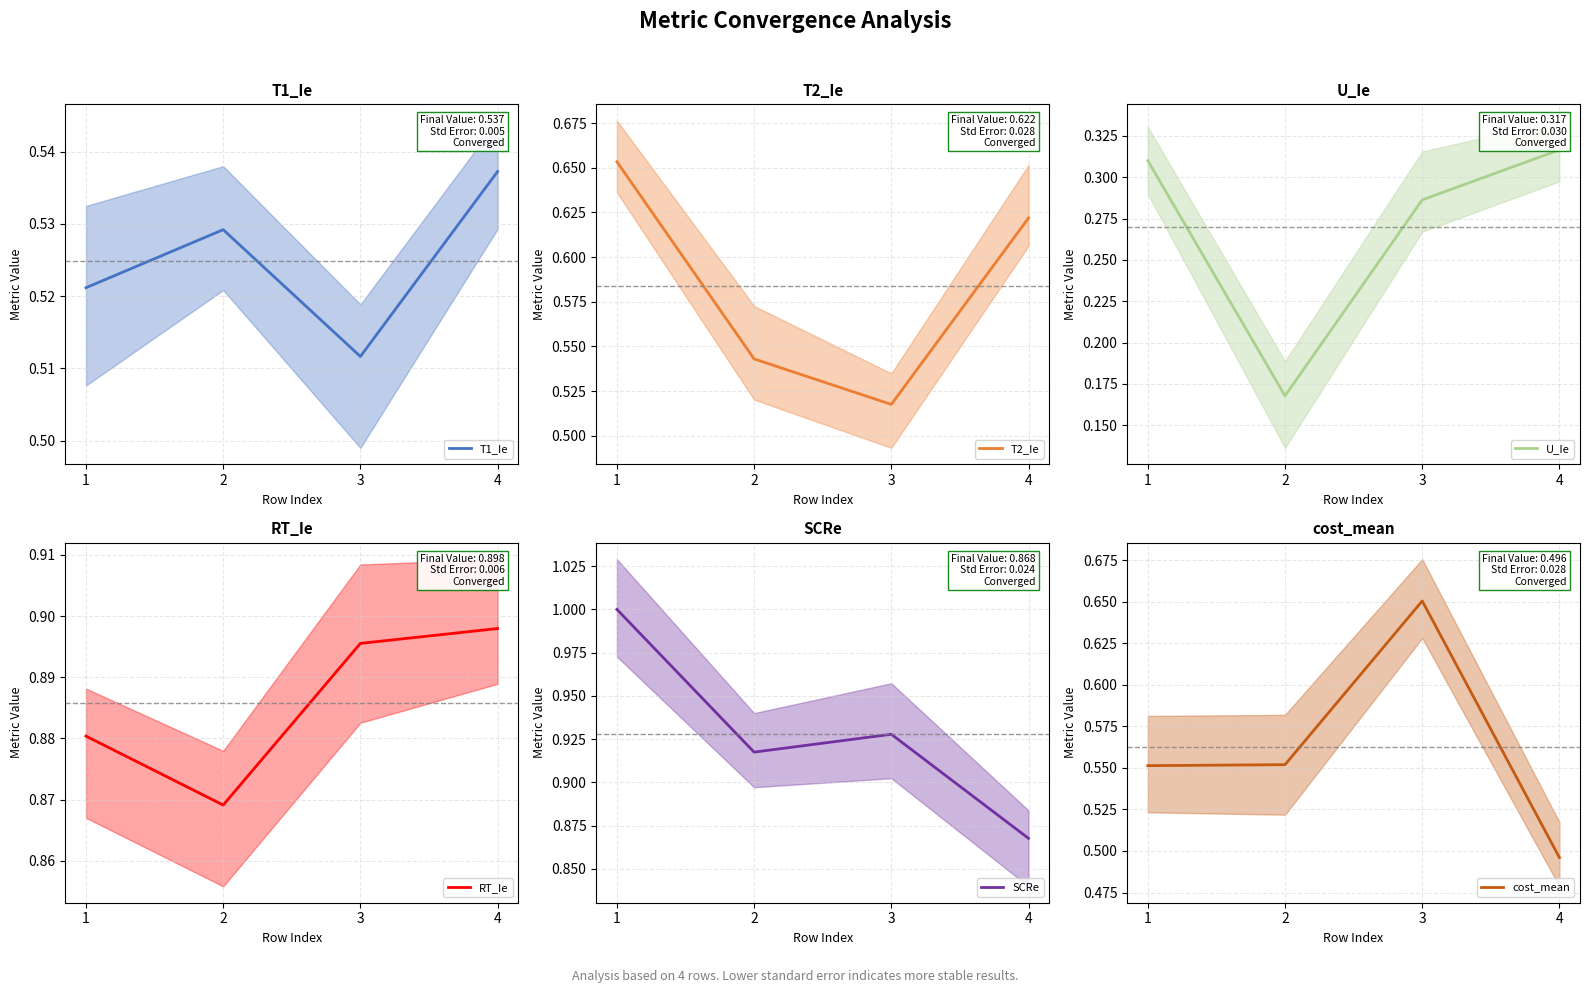

What is the total value across all series at 1?

3.9